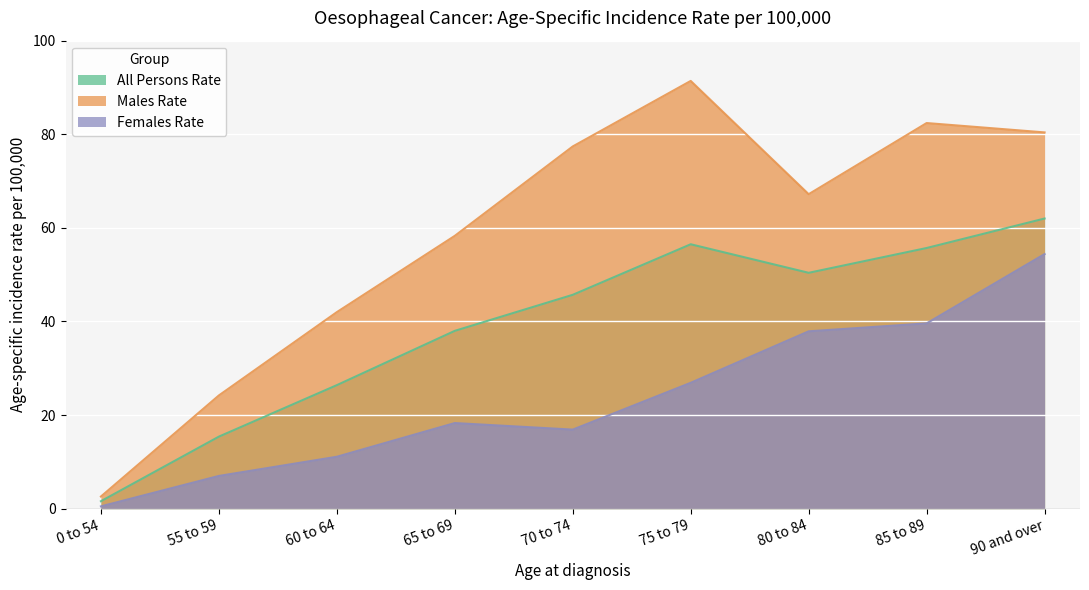

What is the label of the 1st point from the left?

0 to 54